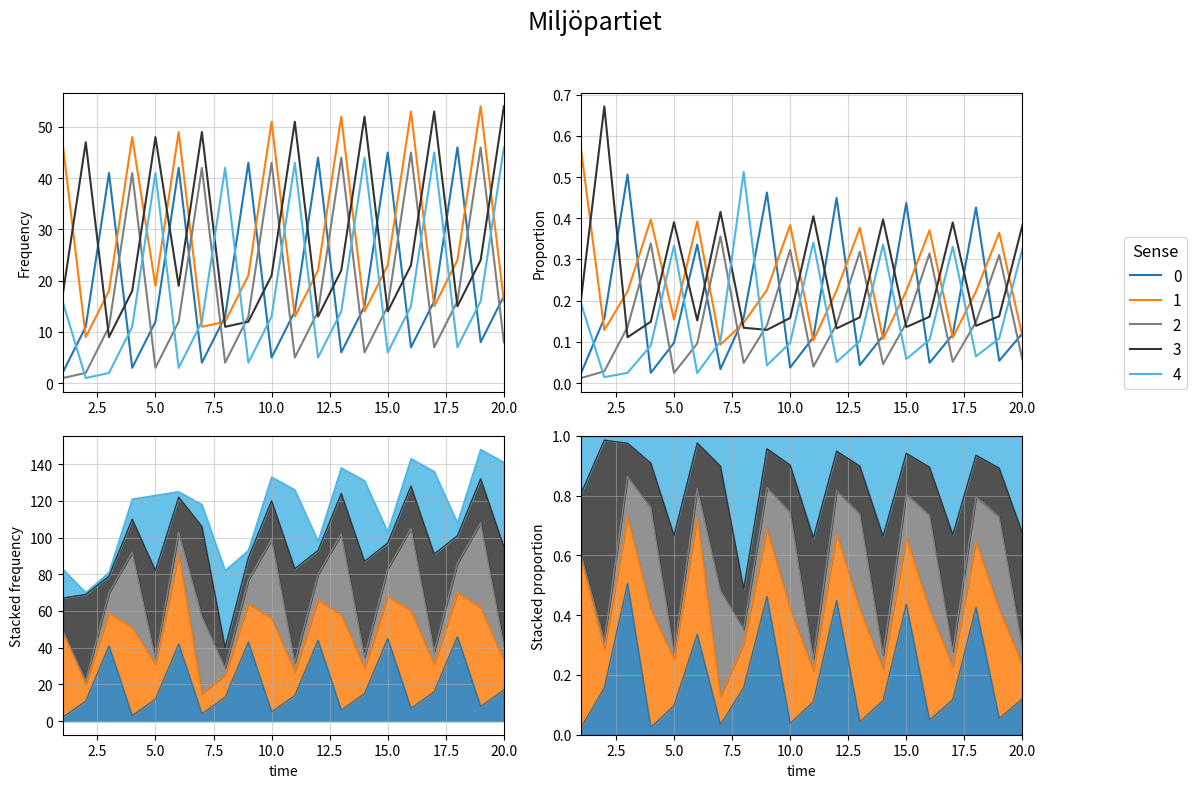

Rank the series at 1 from lowest to highest value.

2, 0, 4, 3, 1